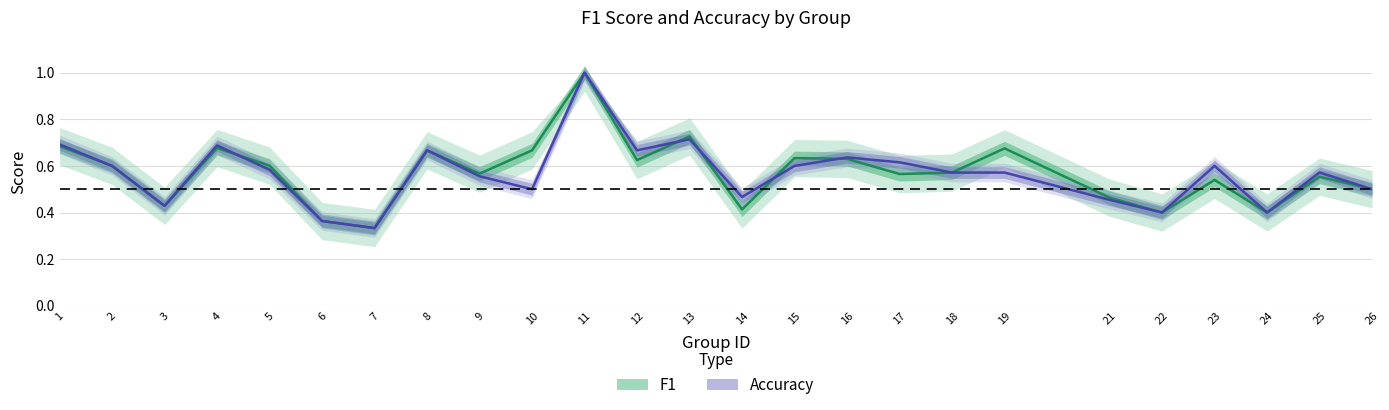

What is the difference between the f1 values at 18 and 11?

0.4